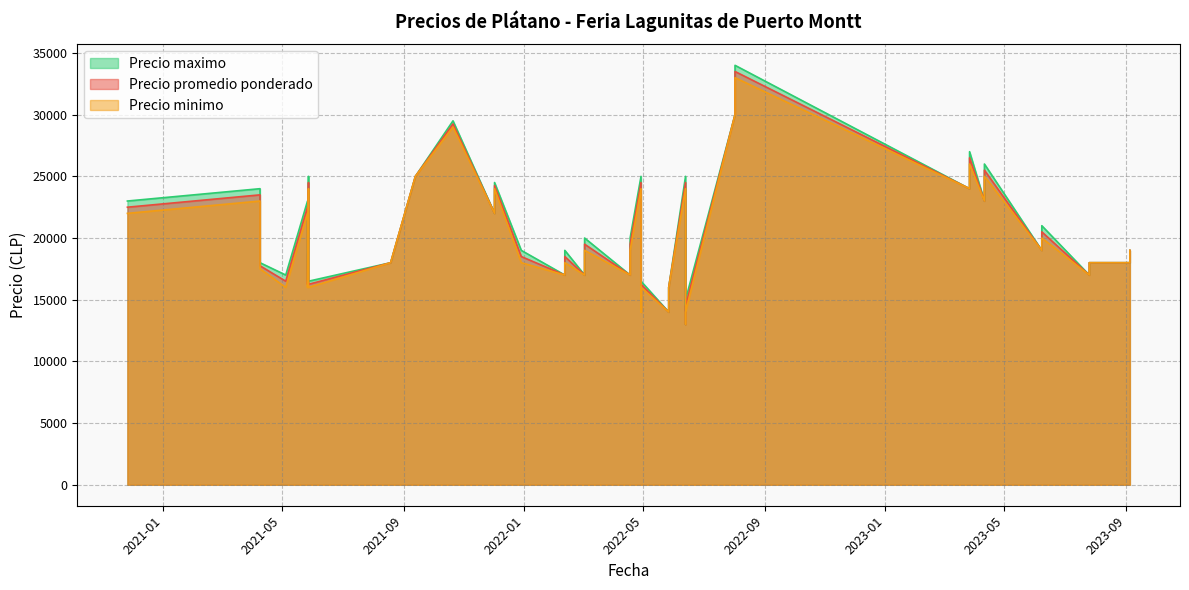

Between 2021-05-27 and 2023-04-11, which is larger?

2023-04-11